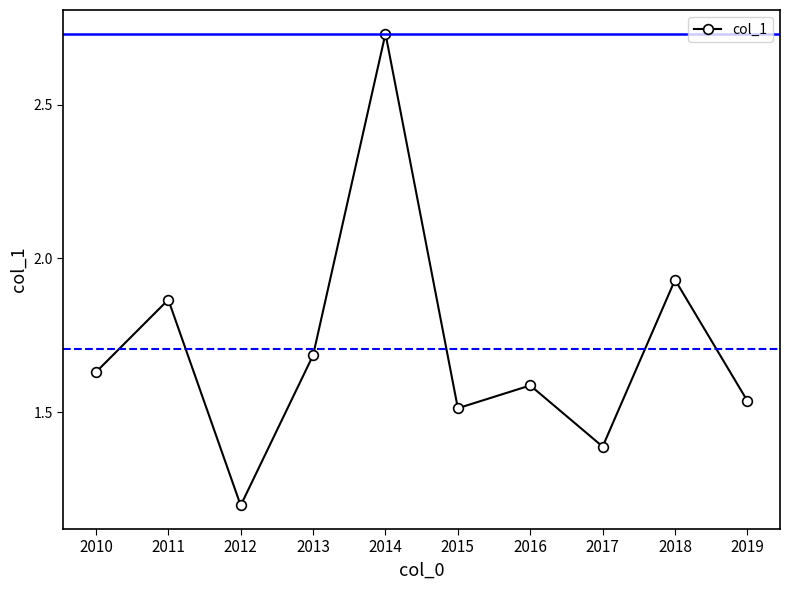

Between 2015 and 2012, which is larger?

2015